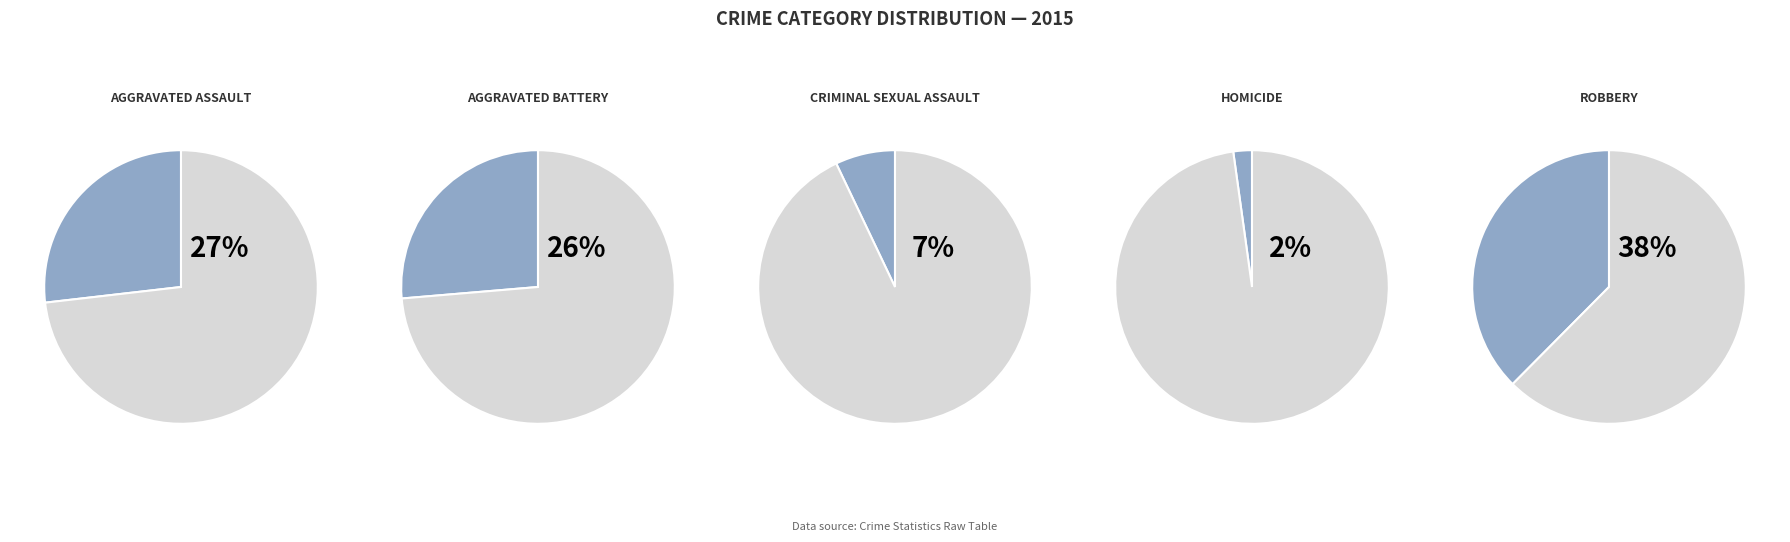

How many slices are in this pie chart?

5